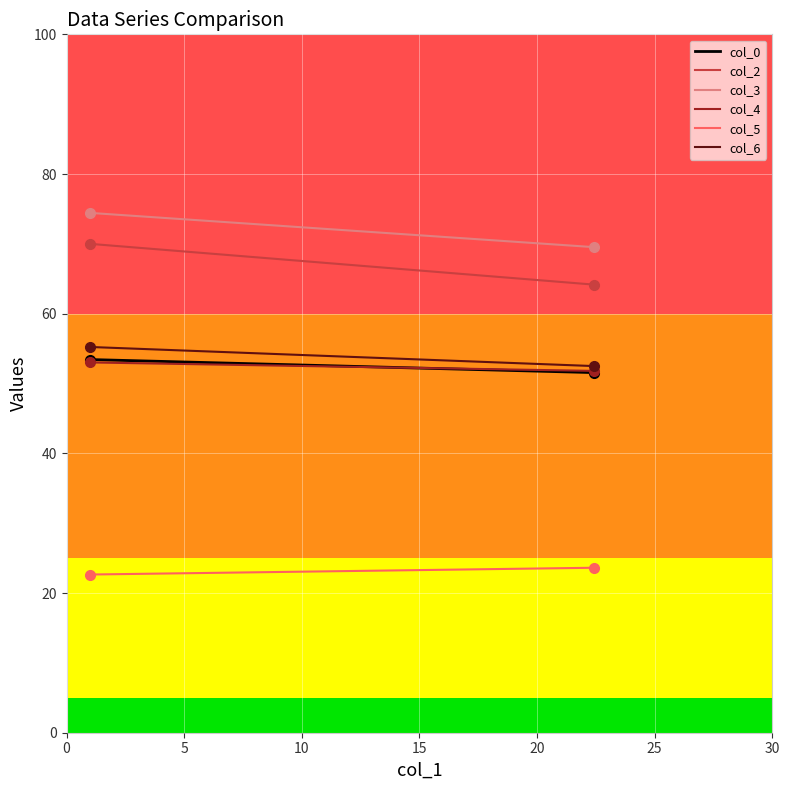

What is the minimum value for col_2?

64.2